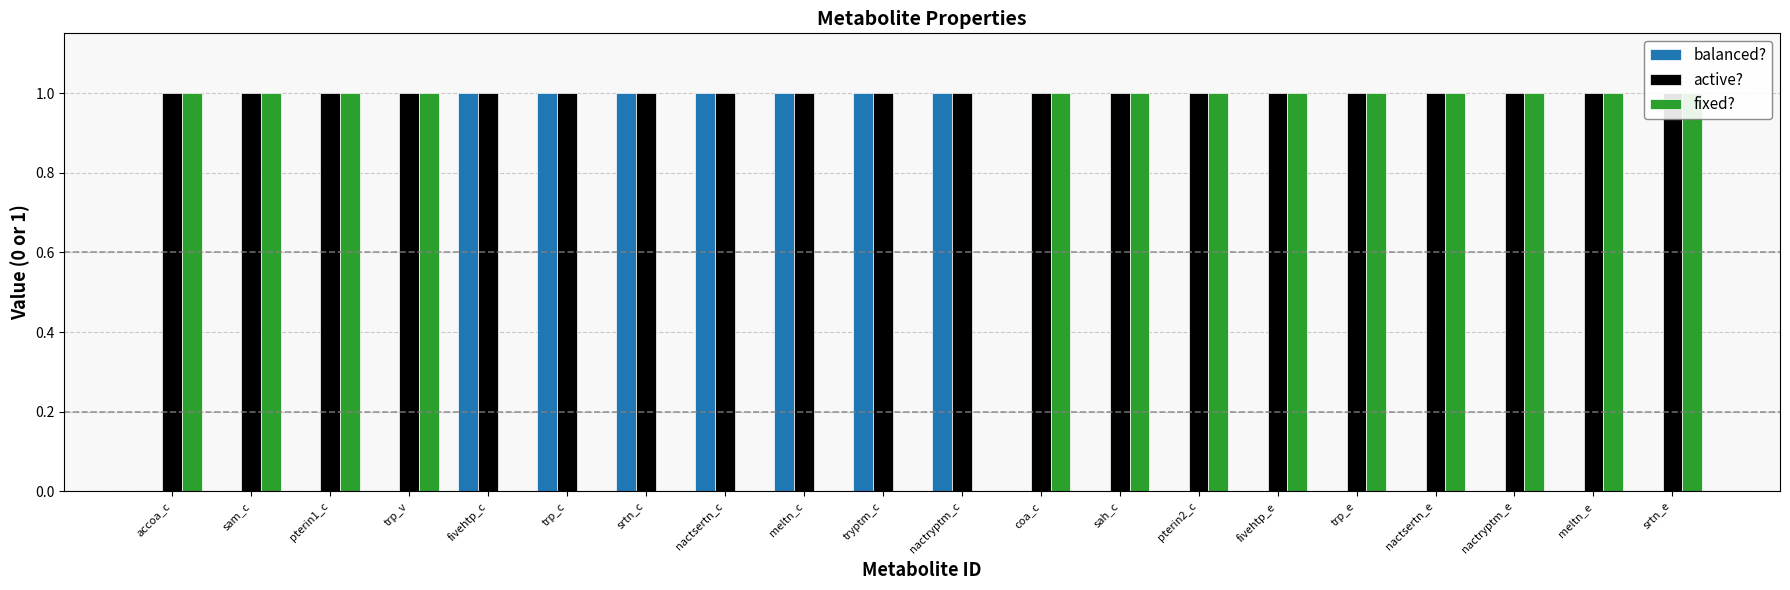

List the series in order of their overall mean, lowest first.

balanced?, fixed?, active?